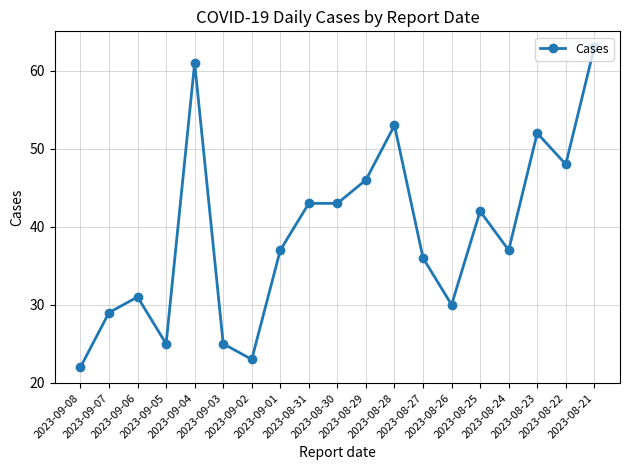

Reading left to right, extract all data points from this chart.

2023-09-08=22	2023-09-07=29	2023-09-06=31	2023-09-05=25	2023-09-04=61	2023-09-03=25	2023-09-02=23	2023-09-01=37	2023-08-31=43	2023-08-30=43	2023-08-29=46	2023-08-28=53	2023-08-27=36	2023-08-26=30	2023-08-25=42	2023-08-24=37	2023-08-23=52	2023-08-22=48	2023-08-21=63